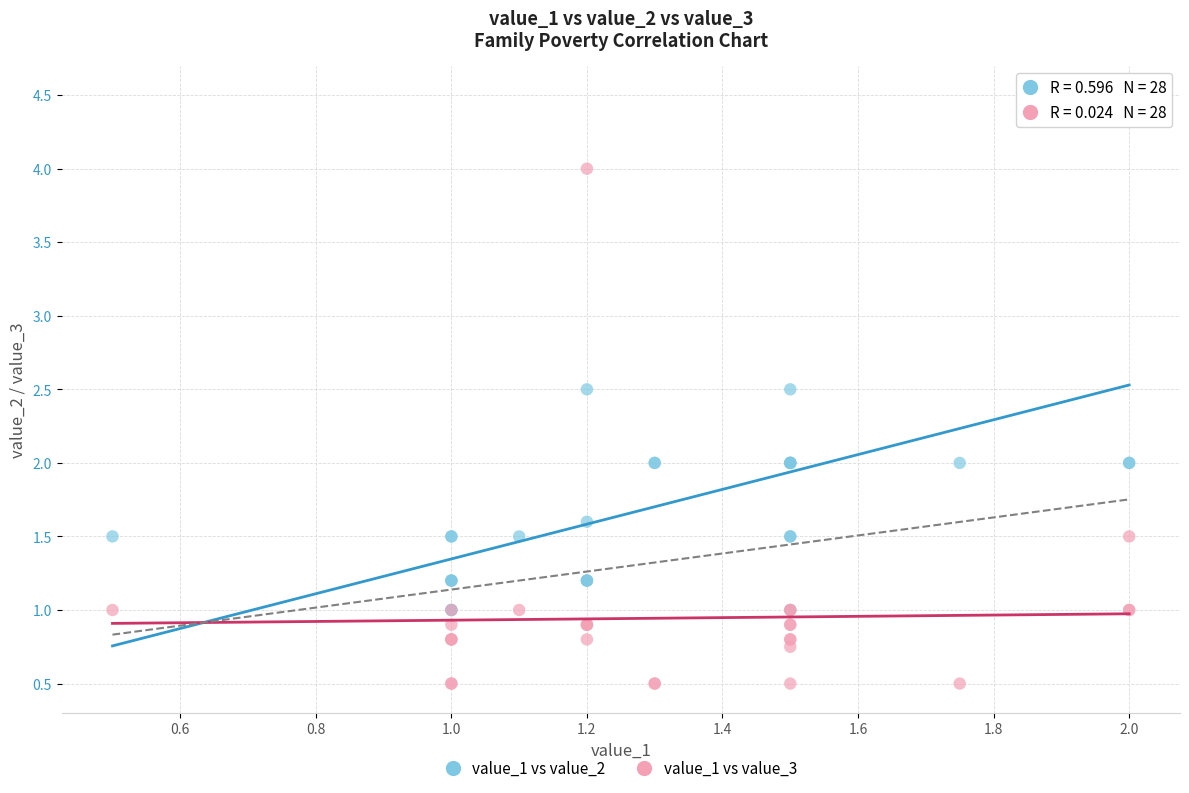

What are all the series names shown in the legend?

value_1 vs value_2, value_1 vs value_3